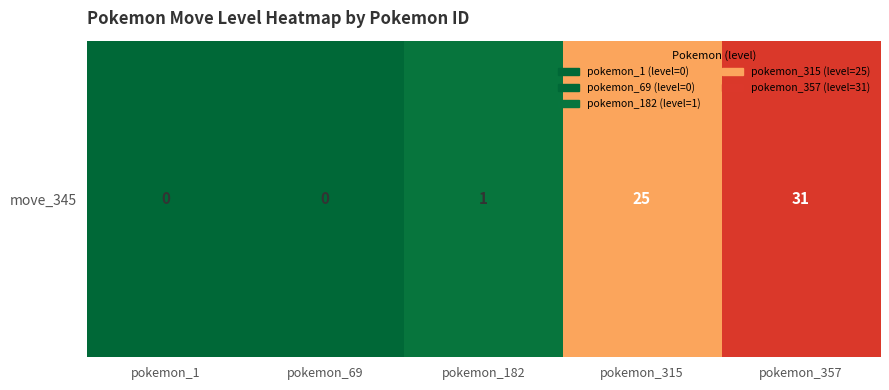

Between pokemon_315 and pokemon_357, which is larger?

pokemon_357